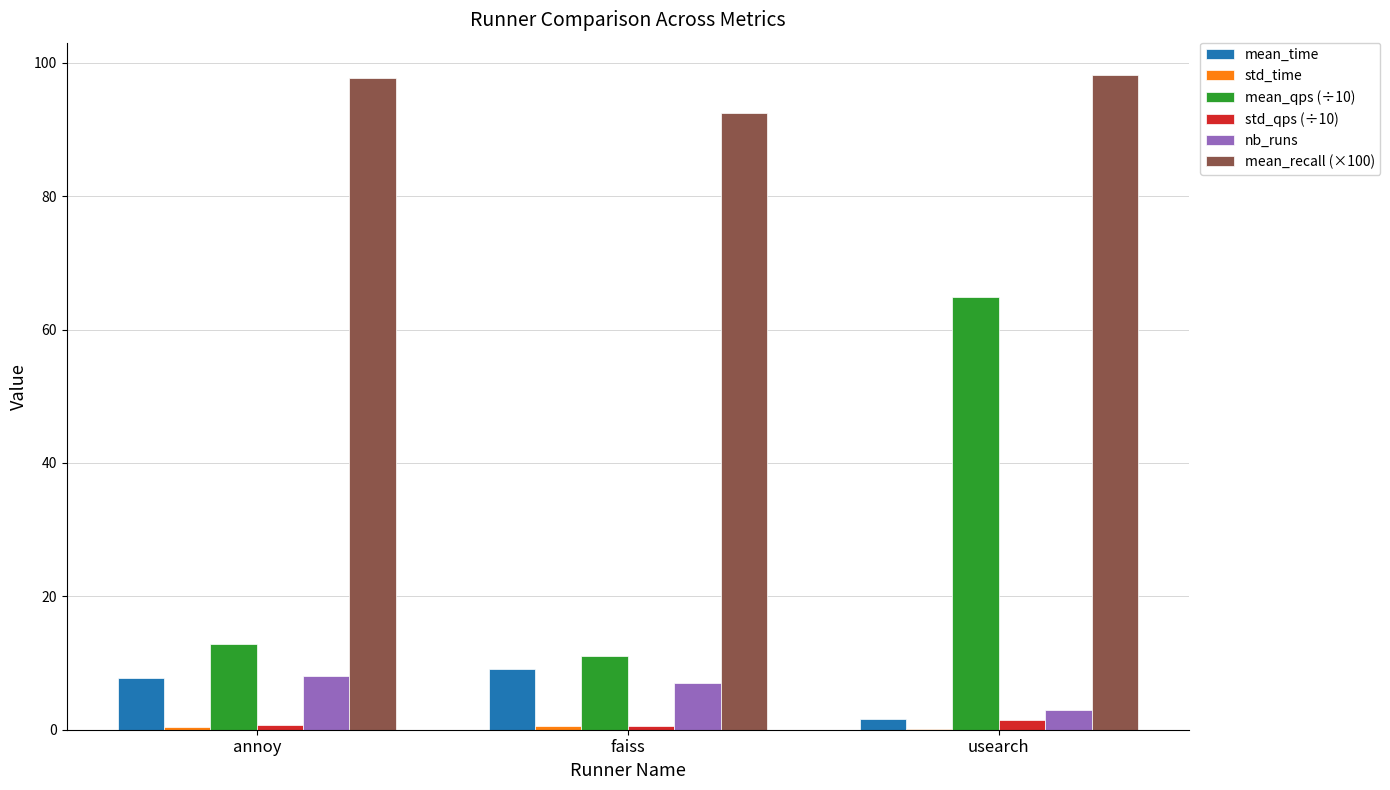

At which label does mean_time first exceed 7?

annoy